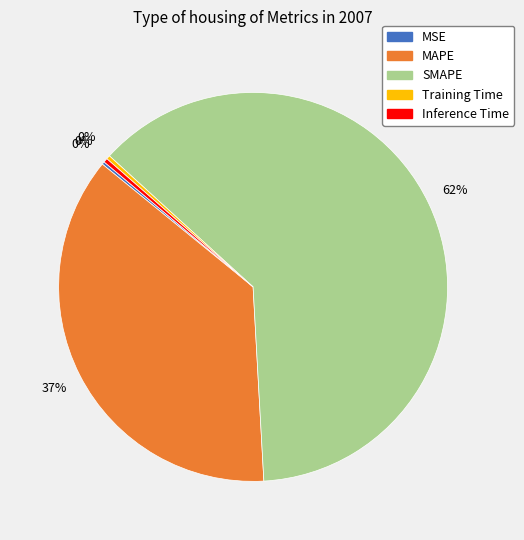

Is there a majority slice in this chart?

Yes